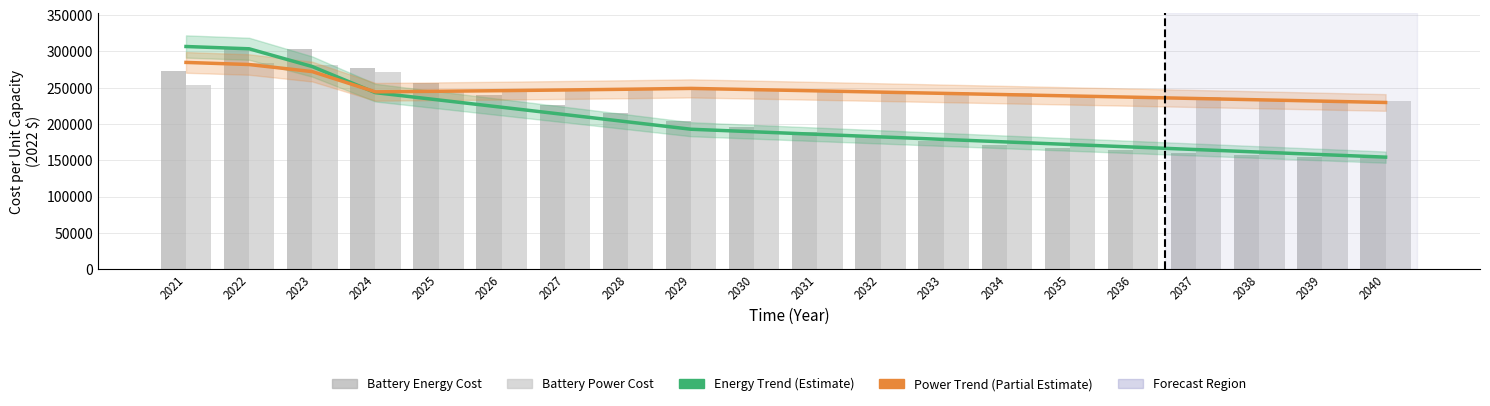

What is the difference between the highest and lowest values at 2024?

34051.5